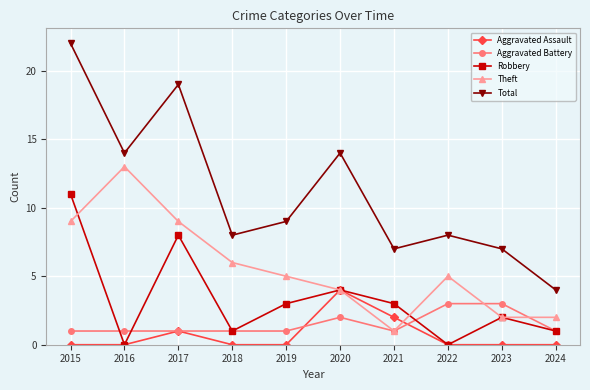

The Theft series shows 2 at 2023. True or false?

True